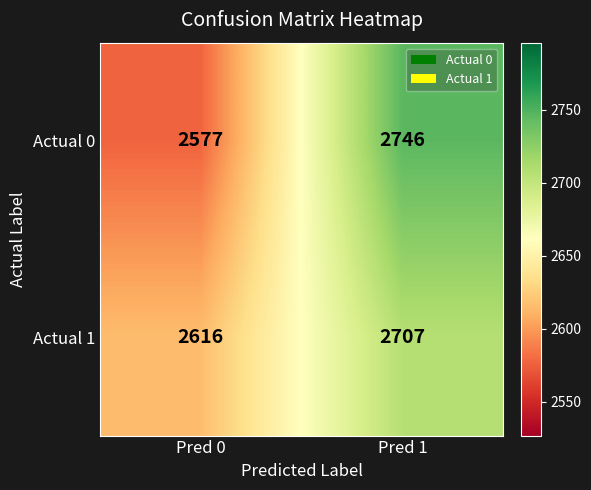

Where is Actual 0 nearest to the value 2661?

Pred 0